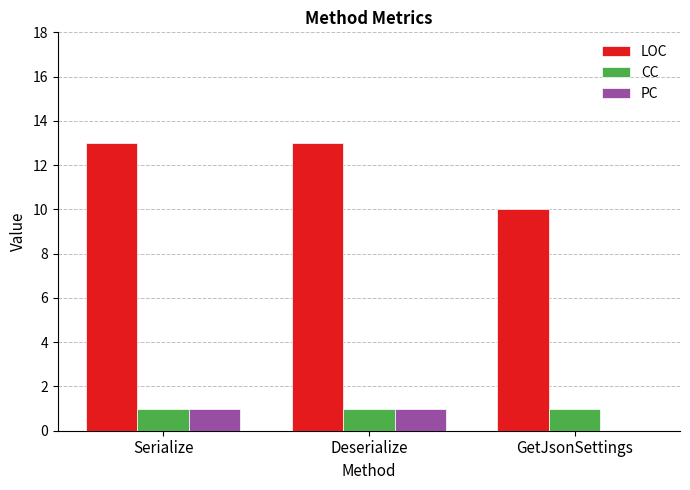

Reading left to right, extract all data points from this chart.

LOC: 13	13	10
CC: 1	1	1
PC: 1	1	0